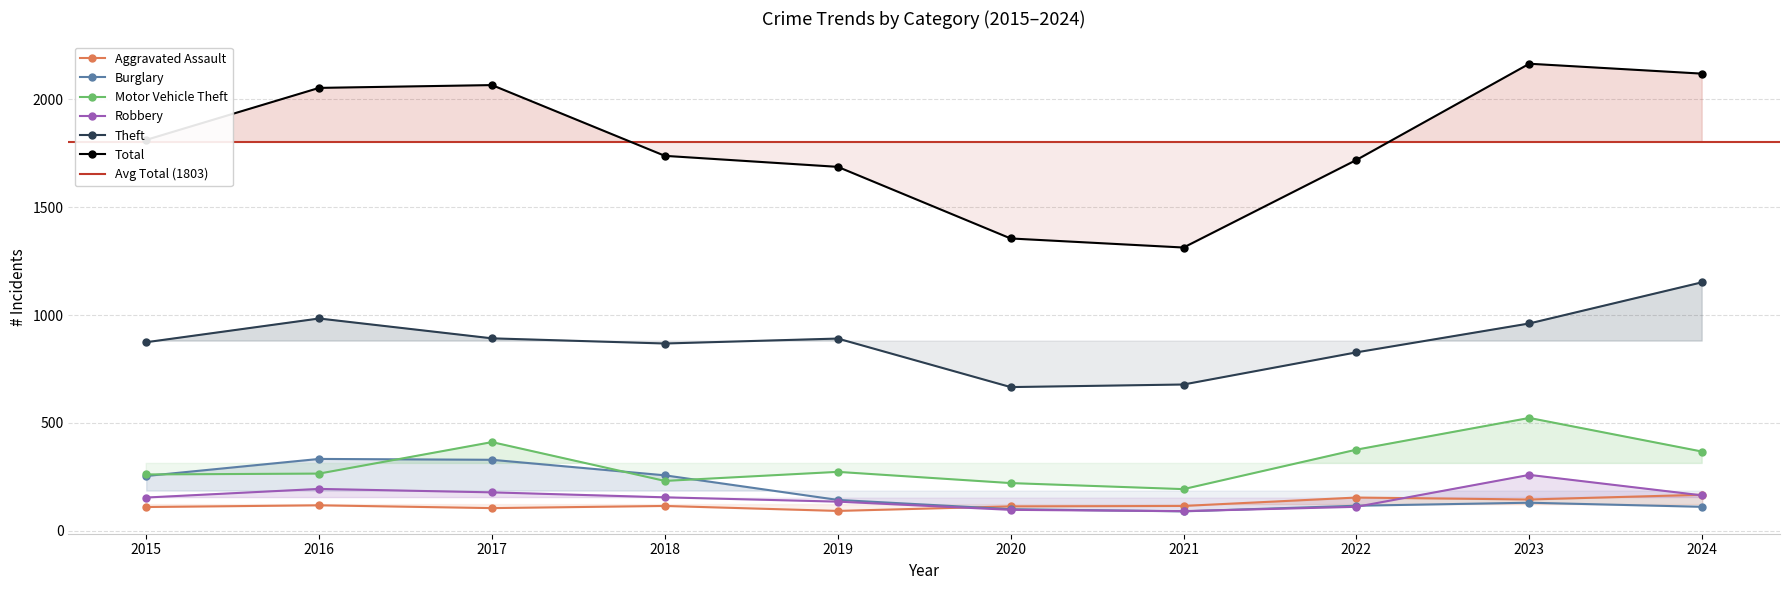

What is the difference between the highest and lowest values at 2022?

1608